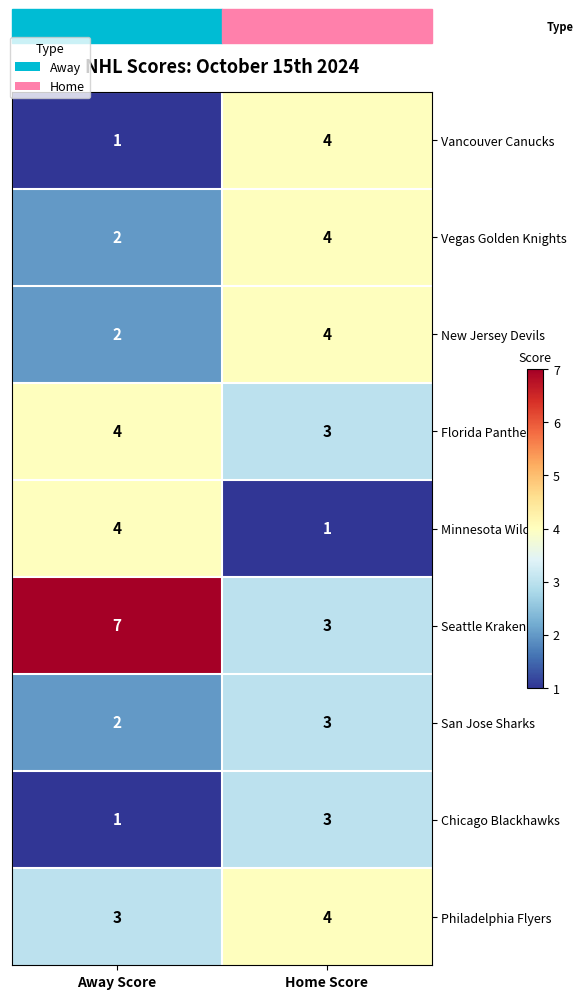

Which label corresponds to the largest value in the chart?

Away Score